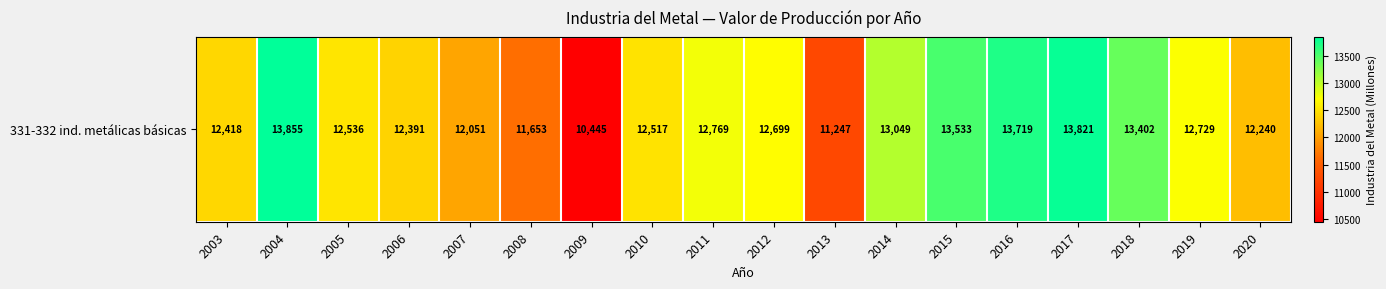

Reading left to right, list all the values displayed in this chart.

2003=12418.3	2004=13855.0	2005=12536.1	2006=12390.7	2007=12051.3	2008=11652.7	2009=10445.3	2010=12517.5	2011=12769.1	2012=12699.3	2013=11246.8	2014=13049.0	2015=13532.7	2016=13718.9	2017=13821.0	2018=13401.9	2019=12729.2	2020=12239.6